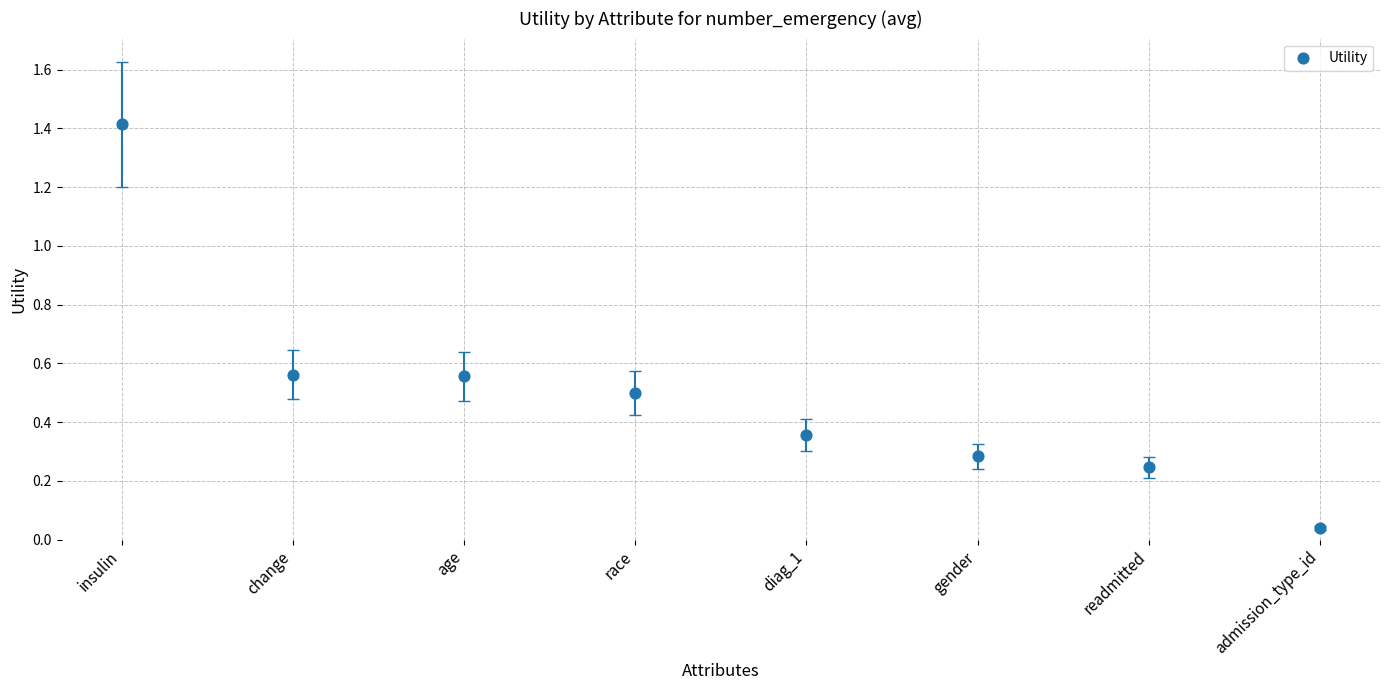

What is the range of Y values (max minus min)?

1.4